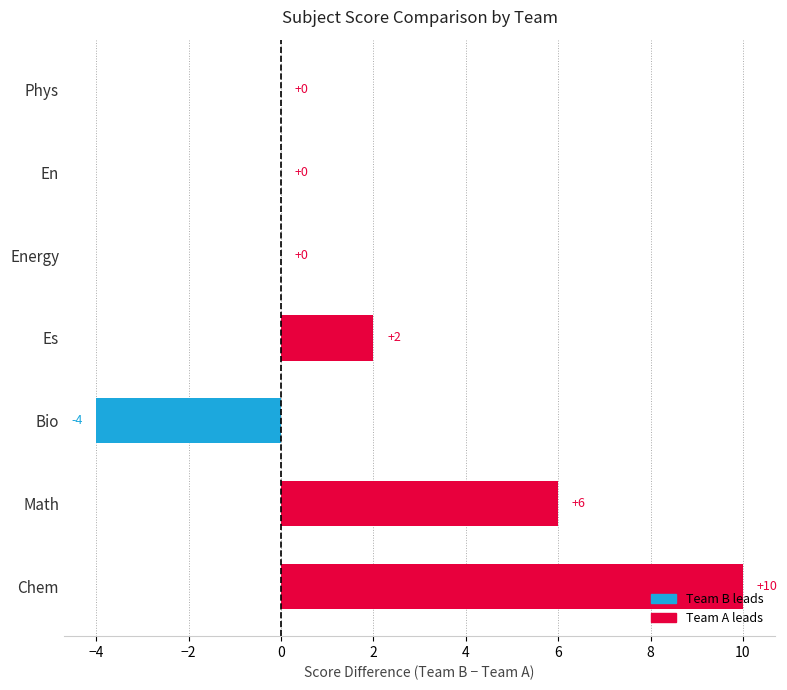

How many series are shown in this chart?

1